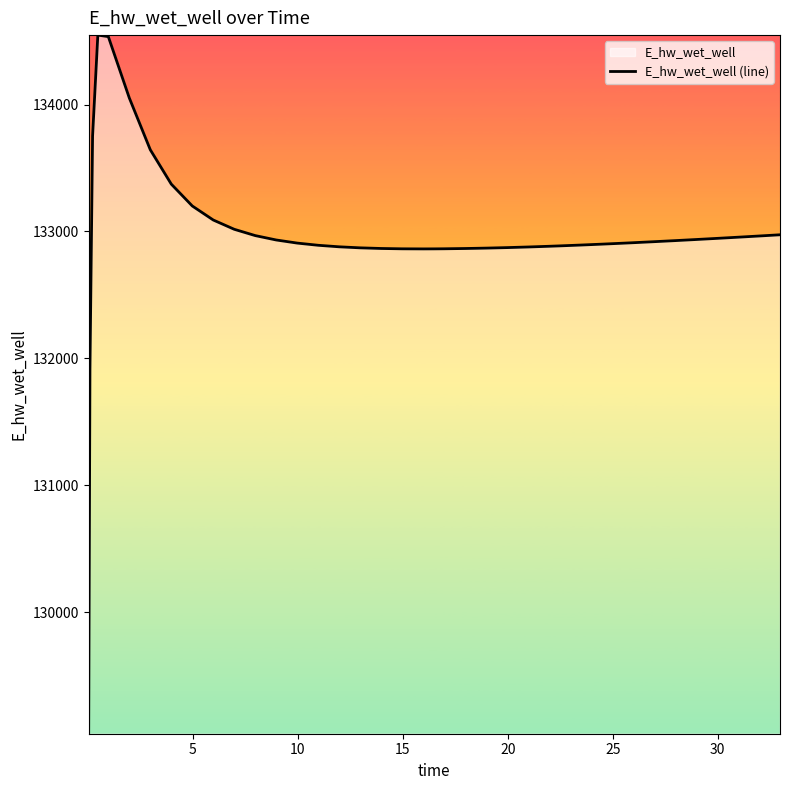

How many values are below 132908?

20